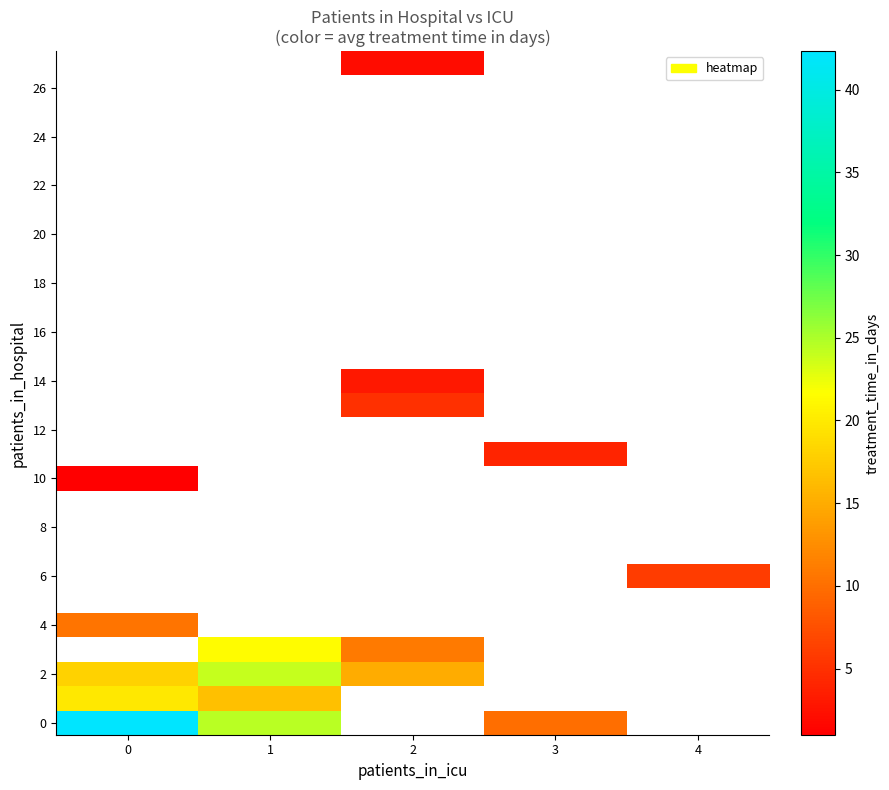

What is the difference between the highest and lowest values at 3?

6.0